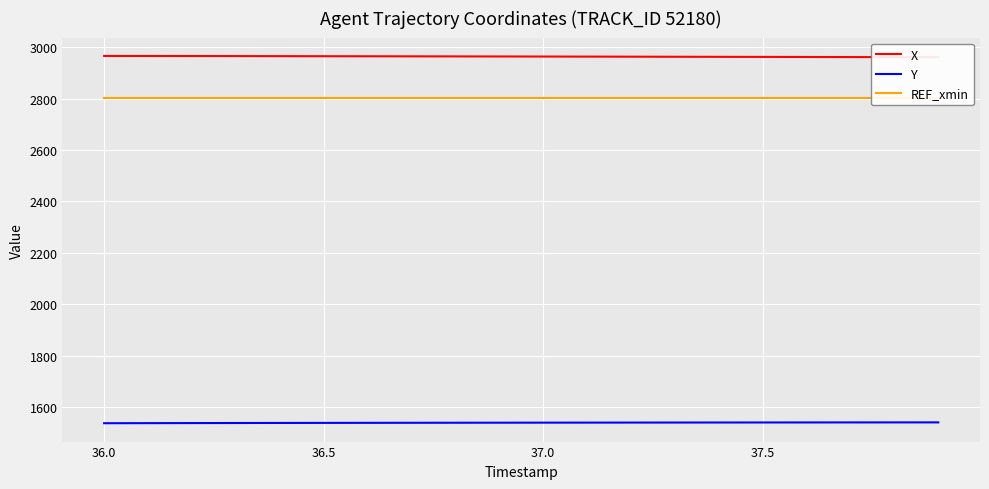

The value of Y at 36.5 is 2248.1. True or false?

False